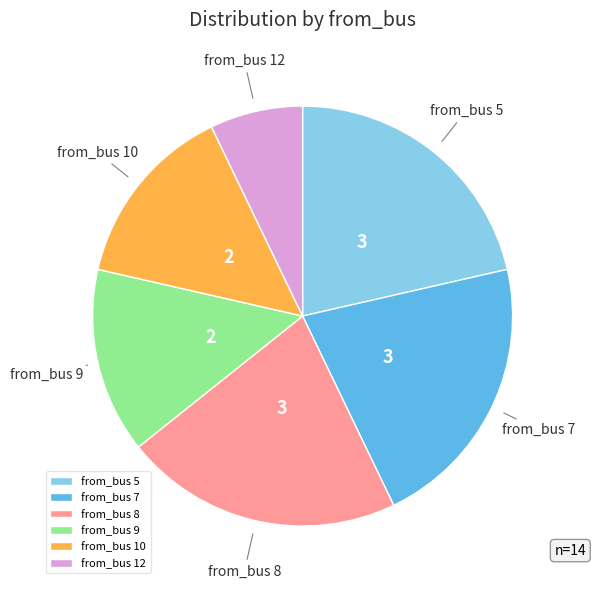

Which slice is the smallest?

from_bus 12